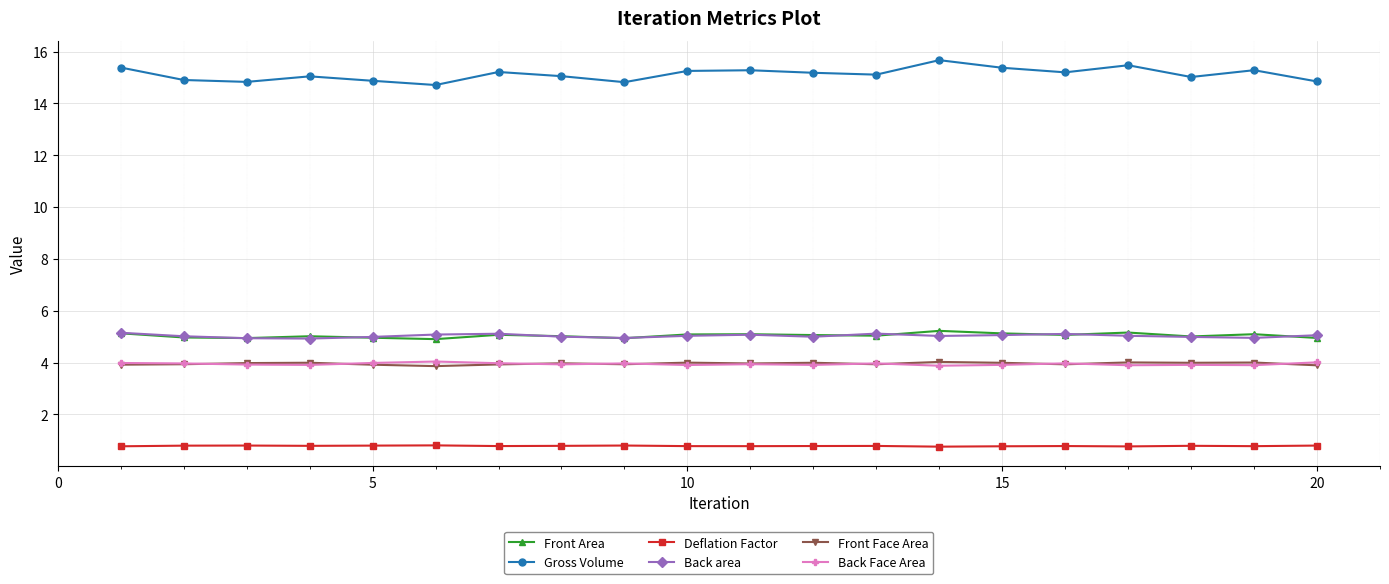

True or false: Back Face Area has more than 1 points higher than both neighbors.

True